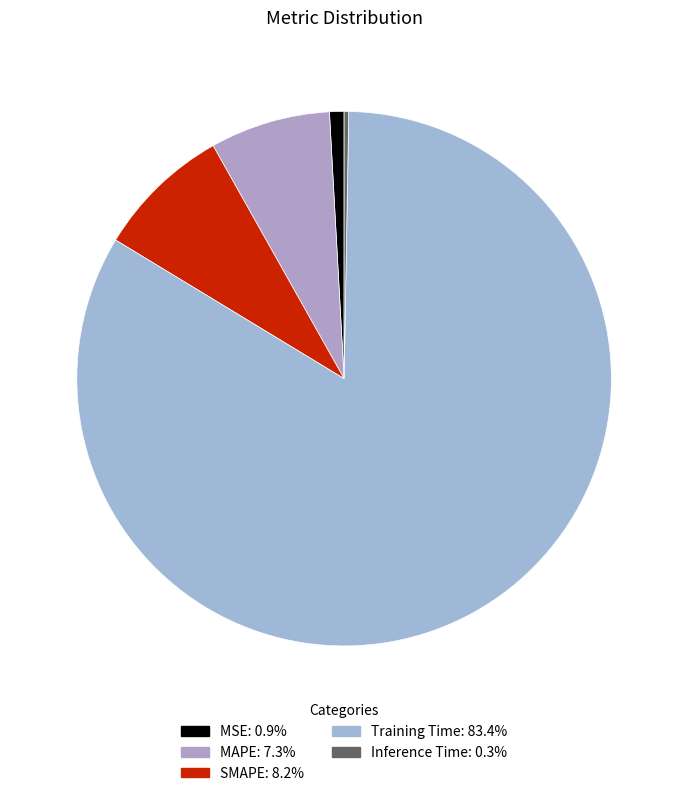

The Inference Time slice represents 0% of the pie. True or false?

True